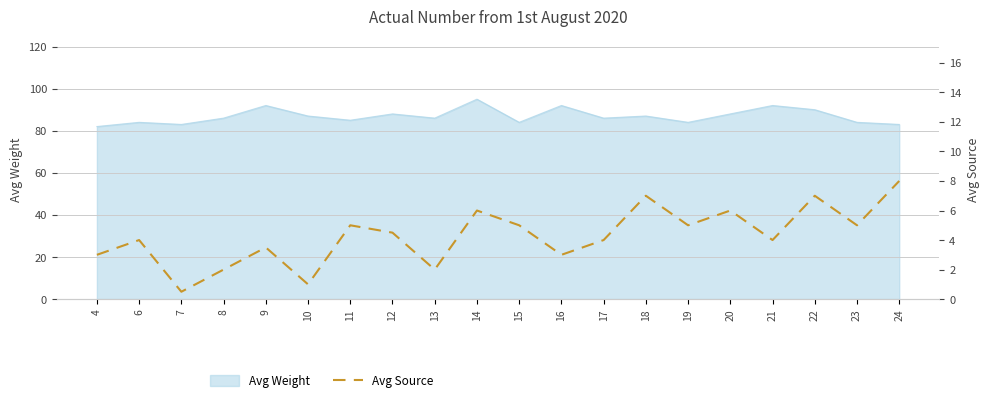

The value of Avg Weight at 16 is 92. True or false?

True